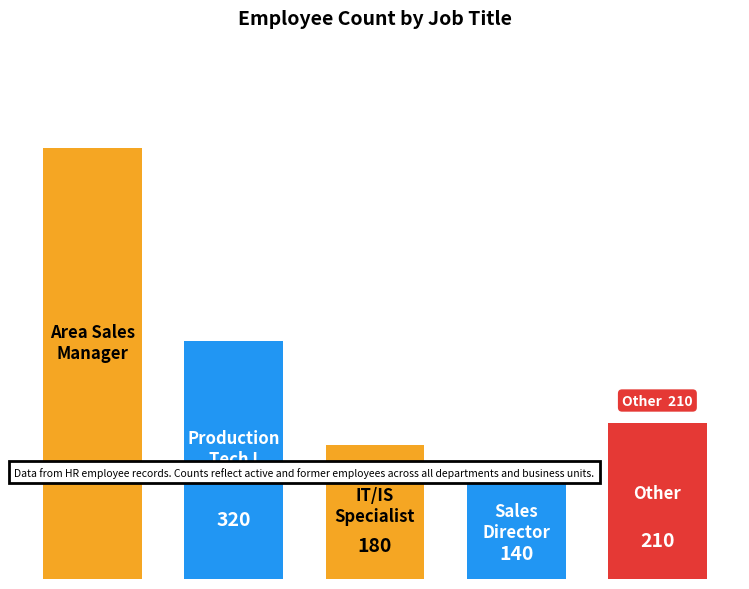

What is the smallest value displayed?

140